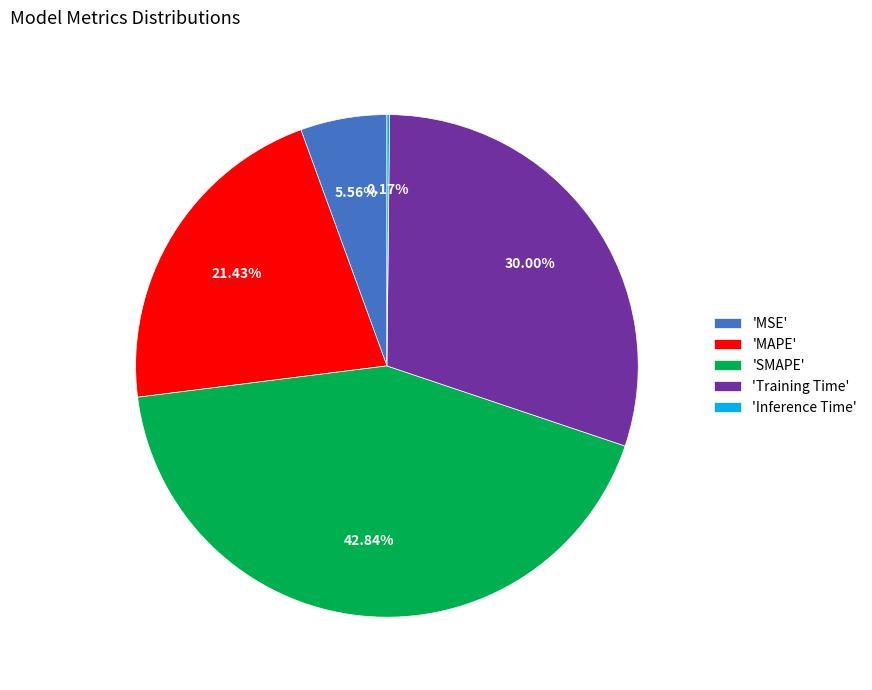

Which slice is the largest?

'SMAPE'